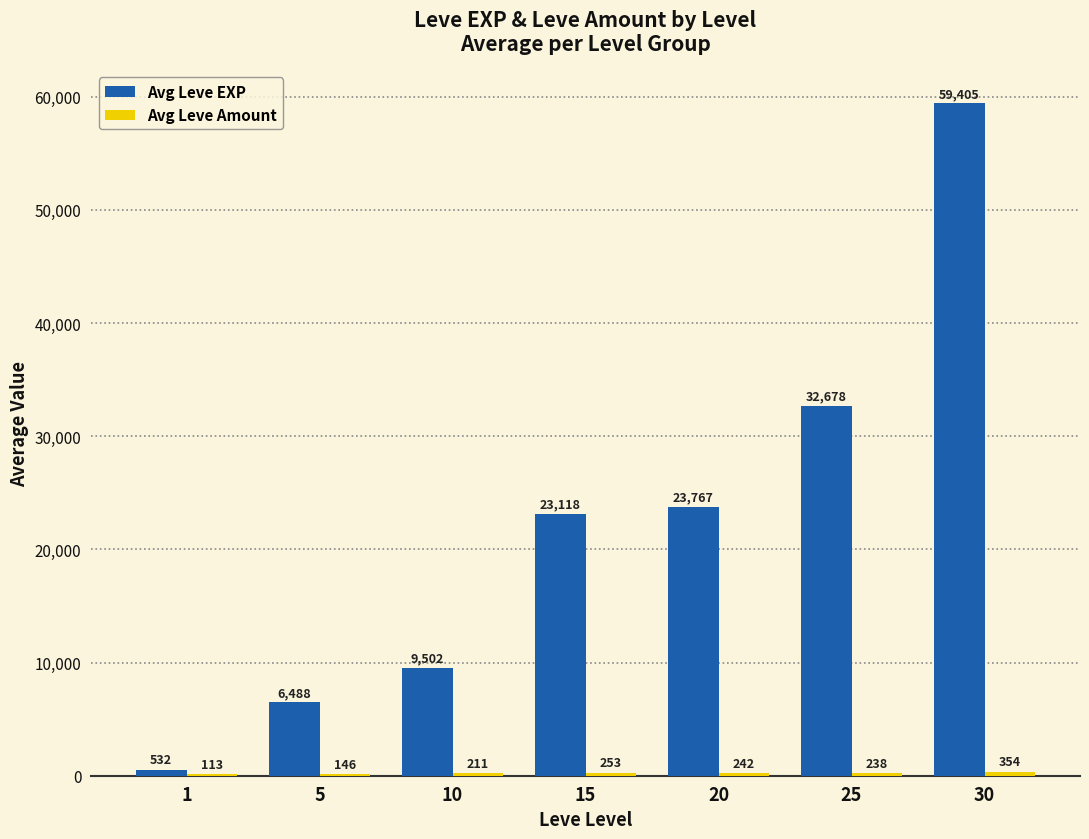

What is the maximum value shown in the chart?

59405.0